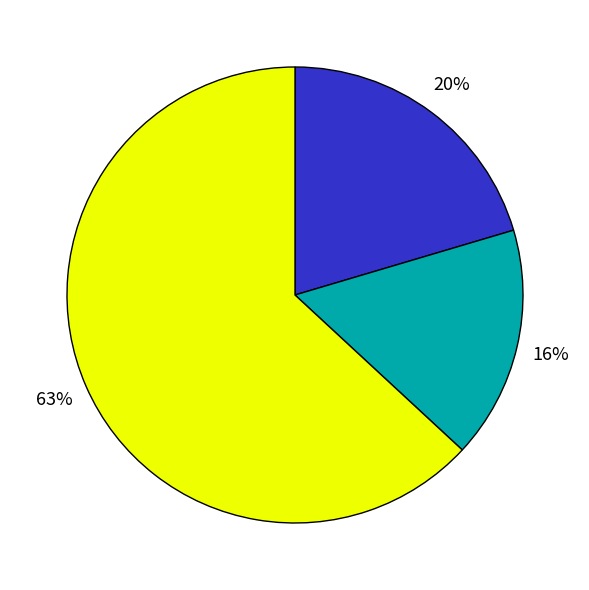

To the nearest percent, what is the difference between the largest and smallest slice percentages?

47%